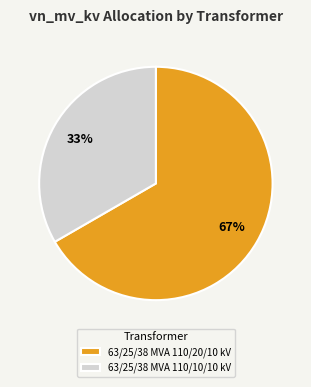

To the nearest percent, what is the combined percentage of 63/25/38 MVA 110/10/10 kV and 63/25/38 MVA 110/20/10 kV?

100%